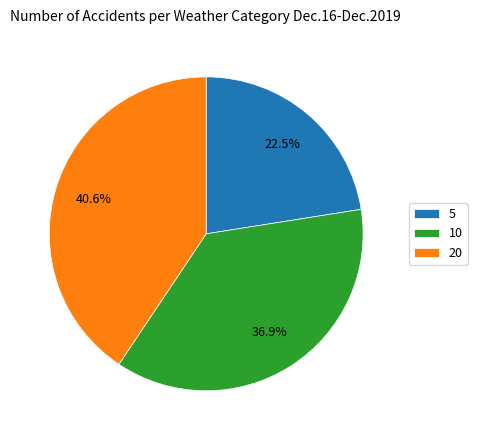

To the nearest percent, what is the difference between the 10 and 5 slice percentages?

14%